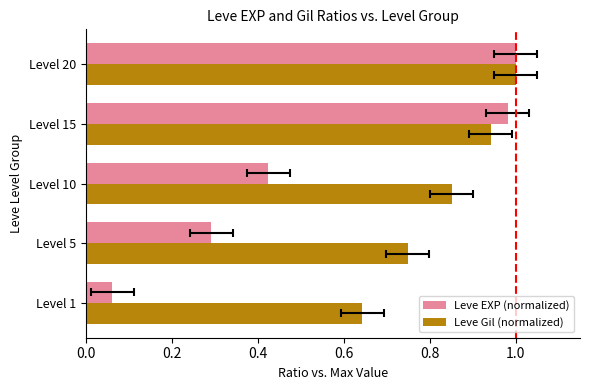

What are all the series names shown in the legend?

Leve EXP (normalized), Leve Gil (normalized)